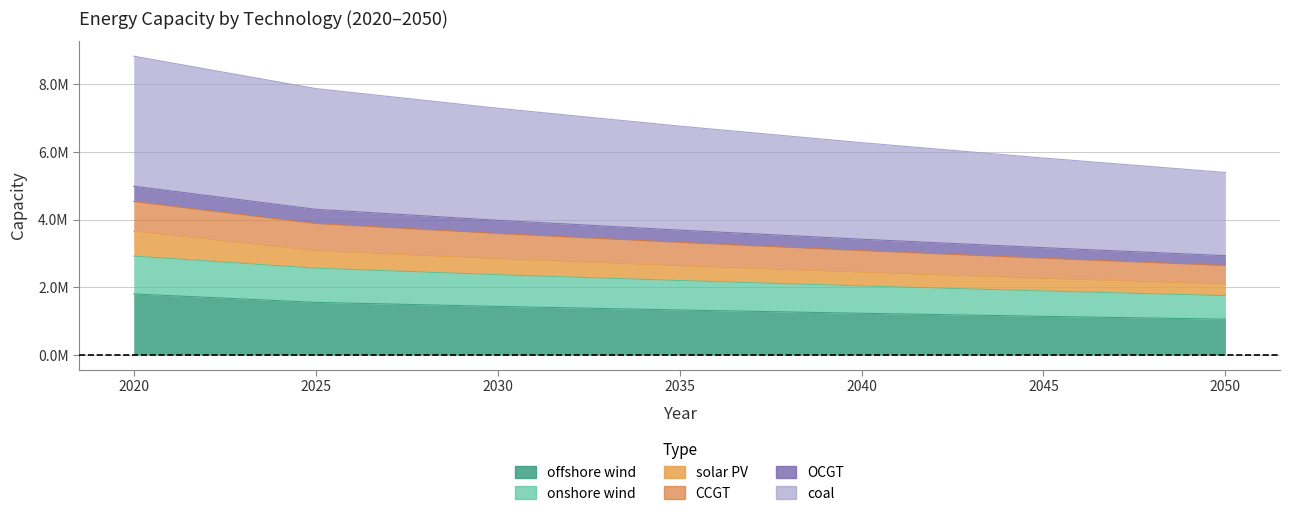

True or false: OCGT and CCGT intersect in this chart.

False